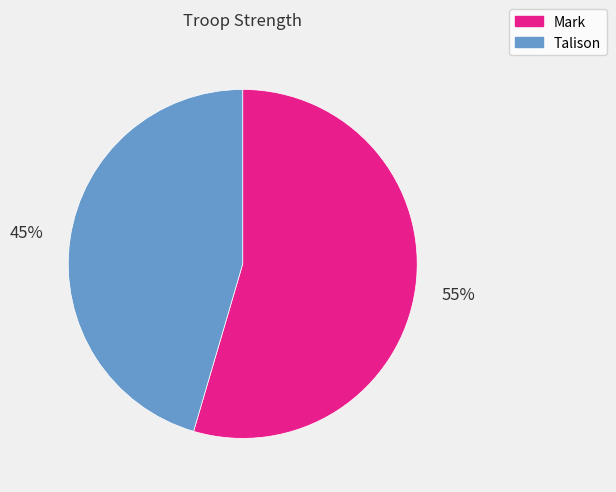

What is the smallest slice in the pie chart?

Talison